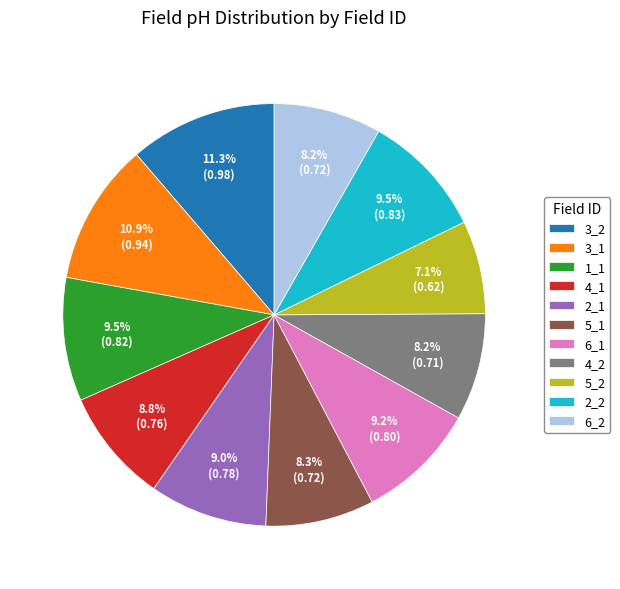

To the nearest percent, what percentage of the pie is 6_1?

9%